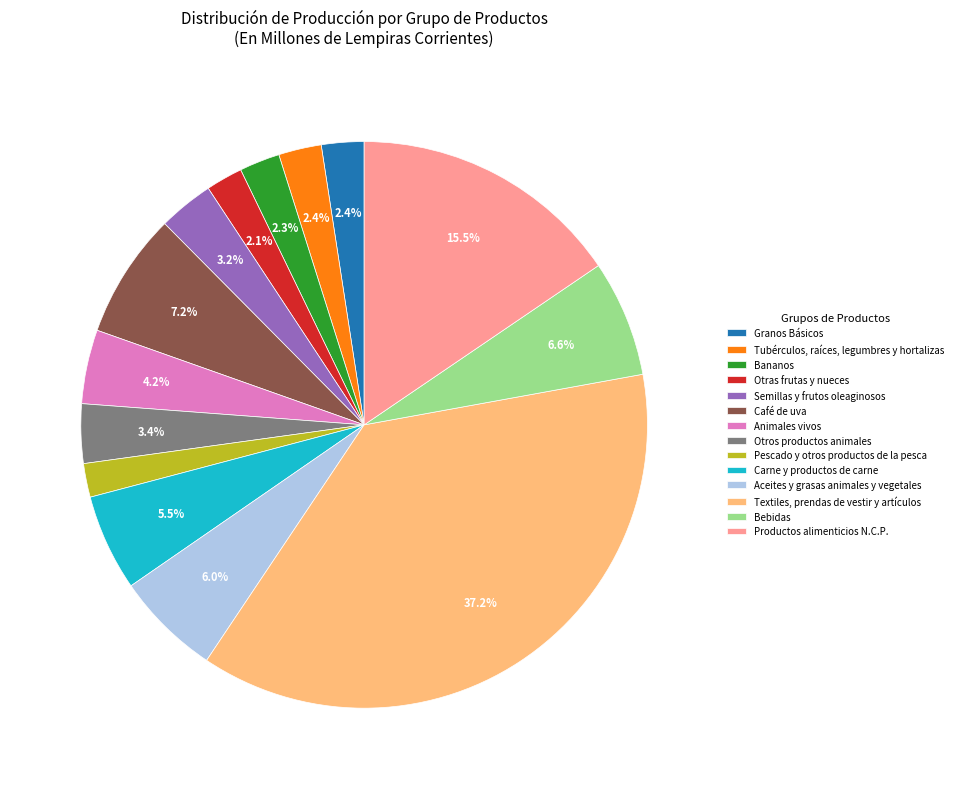

Does any single category account for the majority?

No